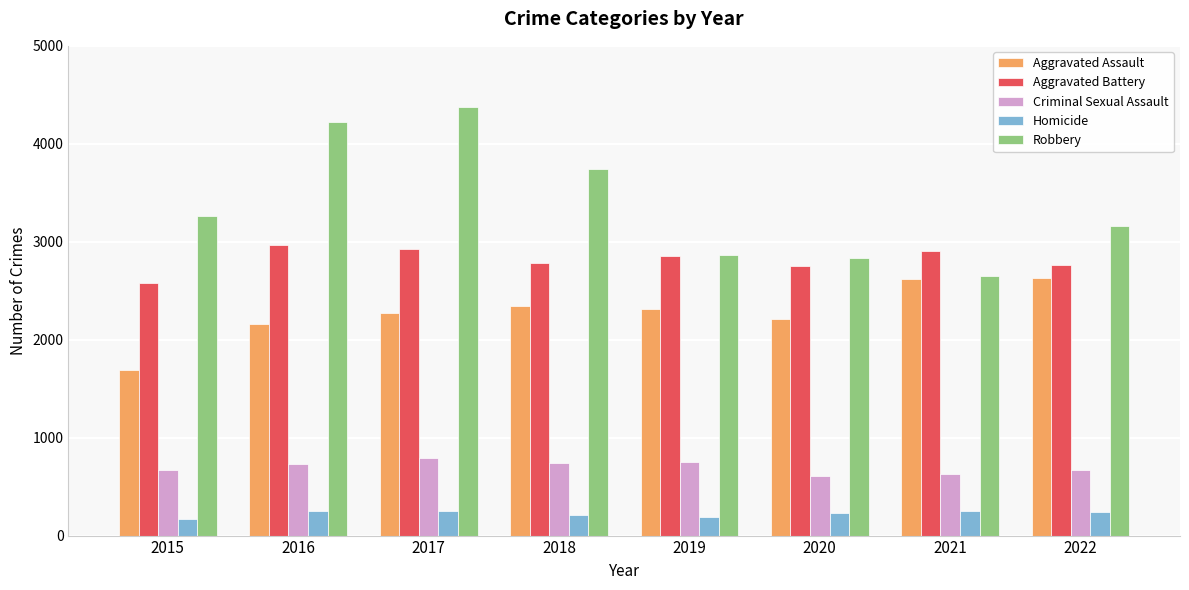

True or false: Criminal Sexual Assault has a value of 457 at 2015.

False